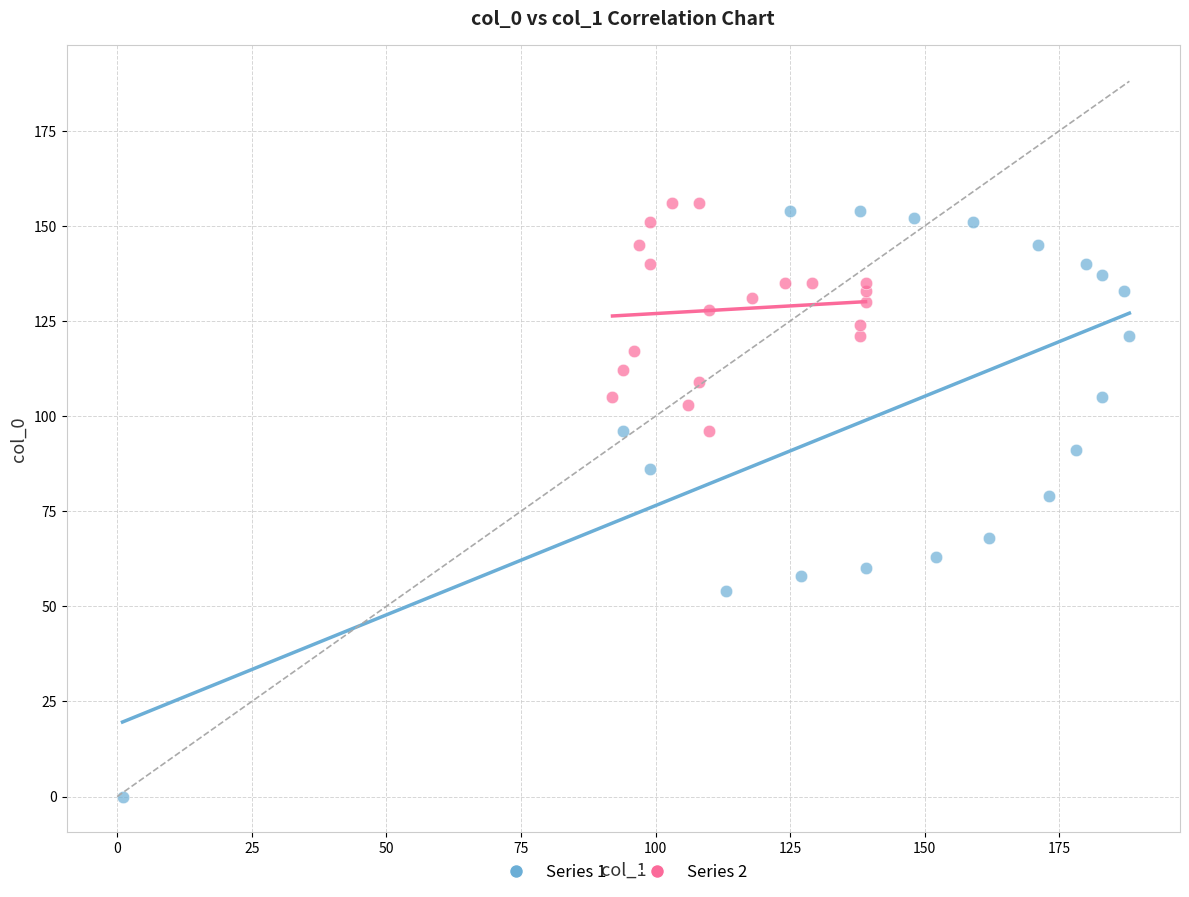

Which series has the largest Y range (max minus min)?

Series 1